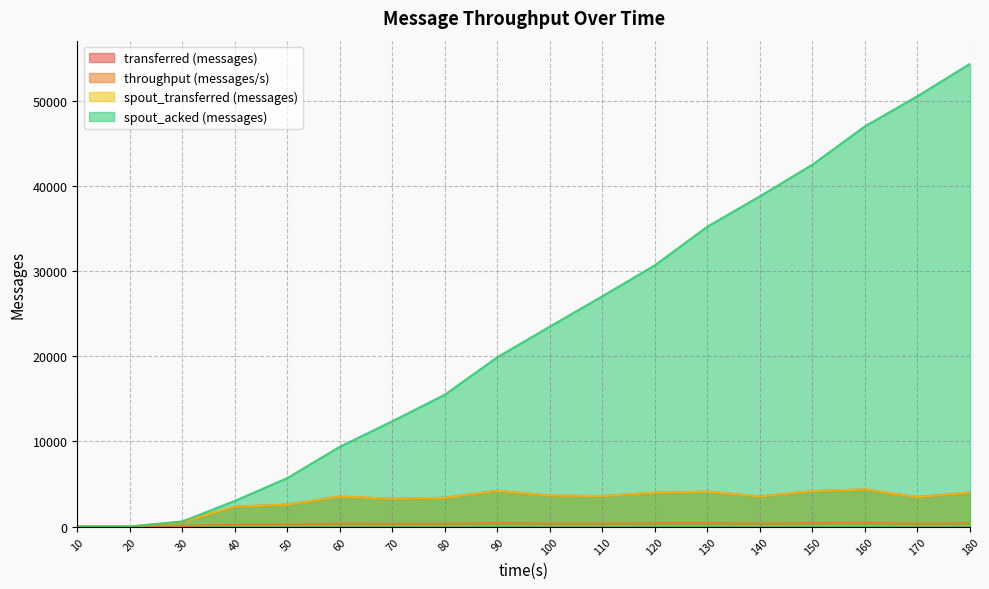

At how many categories does at least one series exceed 11412?

12